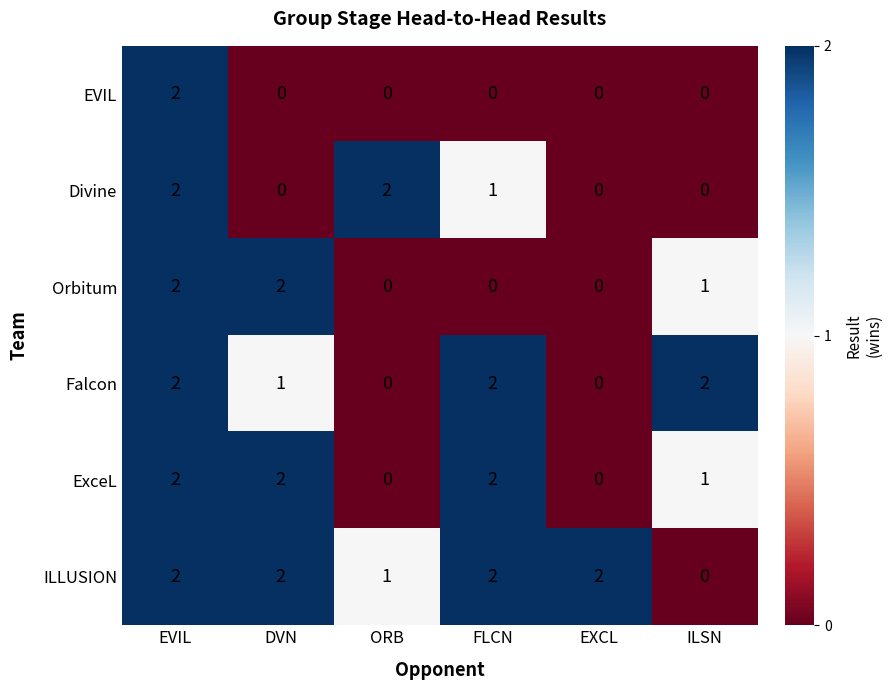

How many distinct data groups are displayed?

6